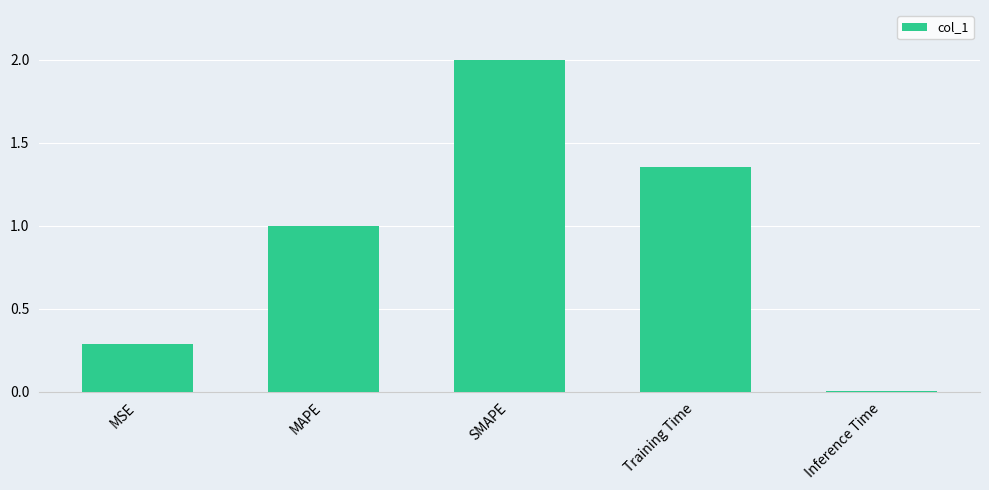

What is the maximum value shown in the chart?

2.0